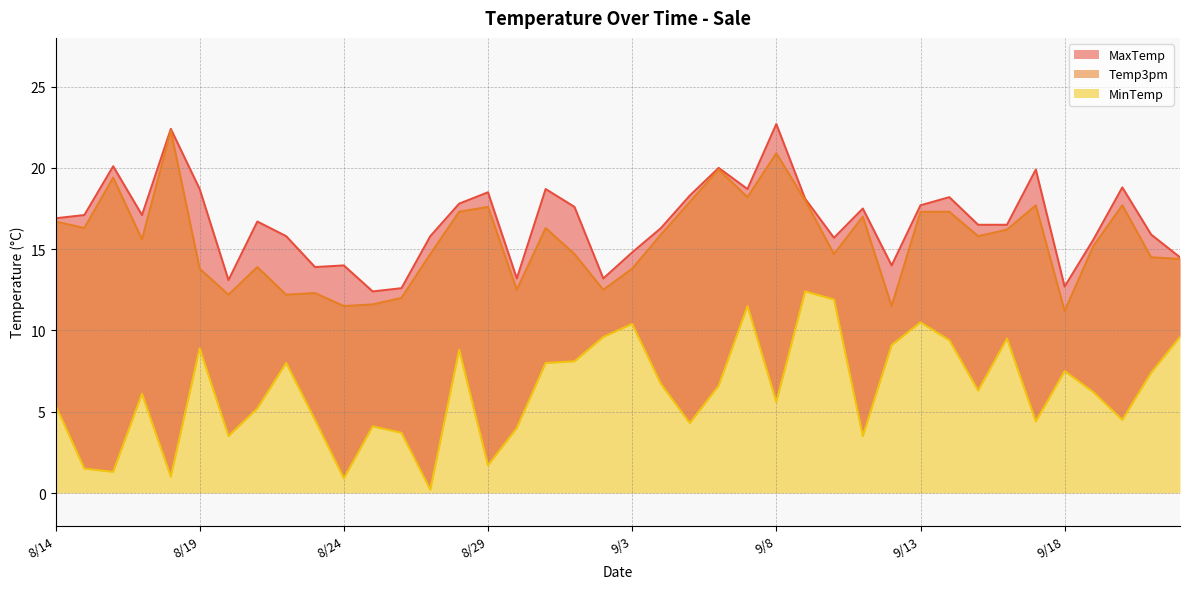

Reading left to right, list all the values displayed in this chart.

MinTemp: 5.4	1.5	1.3	6.1	1.0	8.9	3.5	5.2	8.0	4.5	0.9	4.1	3.7	0.2	8.8	1.7	4.0	8.0	8.1	9.6	10.4	6.7	4.3	6.6	11.5	5.6	12.4	11.9	3.5	9.1	10.5	9.4	6.3	9.5	4.4	7.5	6.2	4.5	7.4	9.6
MaxTemp: 16.9	17.1	20.1	17.1	22.4	18.7	13.1	16.7	15.8	13.9	14.0	12.4	12.6	15.8	17.8	18.5	13.2	18.7	17.6	13.2	14.8	16.3	18.3	20.0	18.7	22.7	18.1	15.7	17.5	14.0	17.7	18.2	16.5	16.5	19.9	12.7	15.6	18.8	15.9	14.5
Temp3pm: 16.7	16.3	19.4	15.6	22.3	13.8	12.2	13.9	12.2	12.3	11.5	11.6	12.0	14.7	17.3	17.6	12.5	16.3	14.7	12.5	13.8	15.9	17.9	19.9	18.2	20.9	18.0	14.7	17.0	11.5	17.3	17.3	15.8	16.2	17.7	11.2	15.2	17.7	14.5	14.4